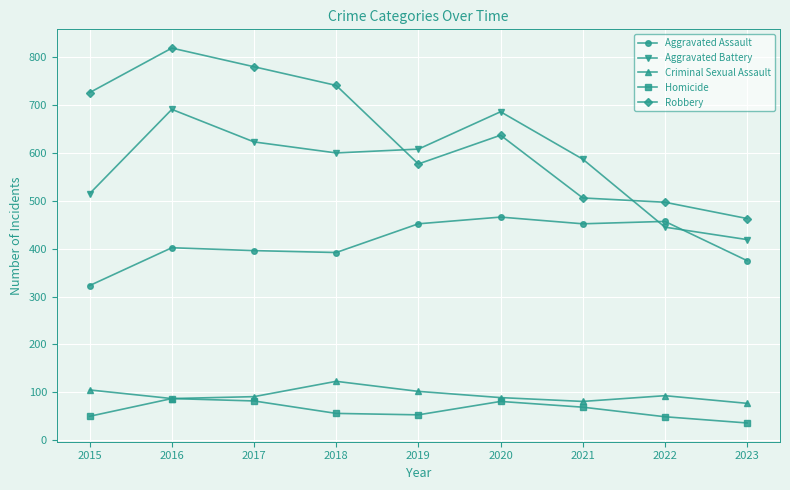

What are all the series names shown in the legend?

Aggravated Assault, Aggravated Battery, Criminal Sexual Assault, Homicide, Robbery